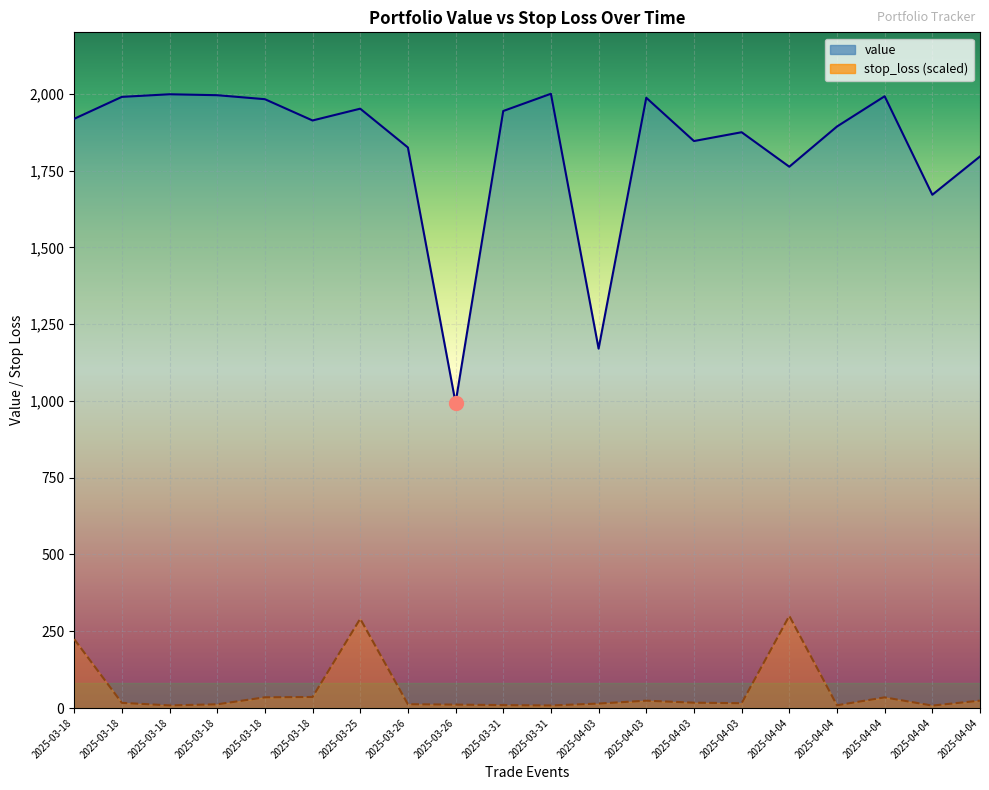

True or false: stop_loss and value intersect in this chart.

False